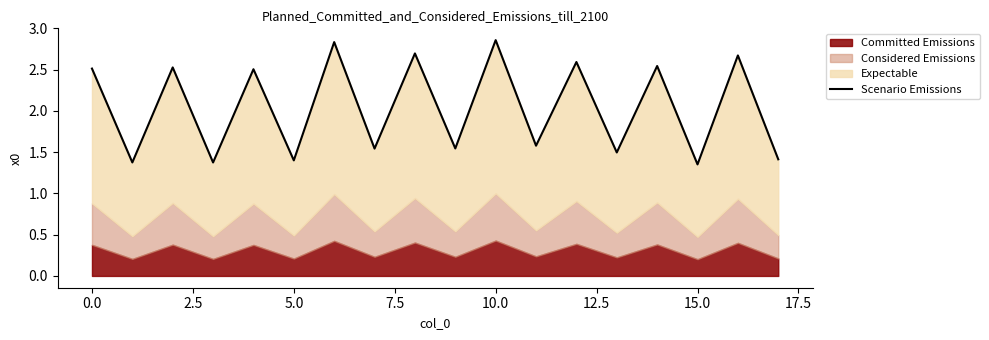

How many lines are shown in the chart?

1